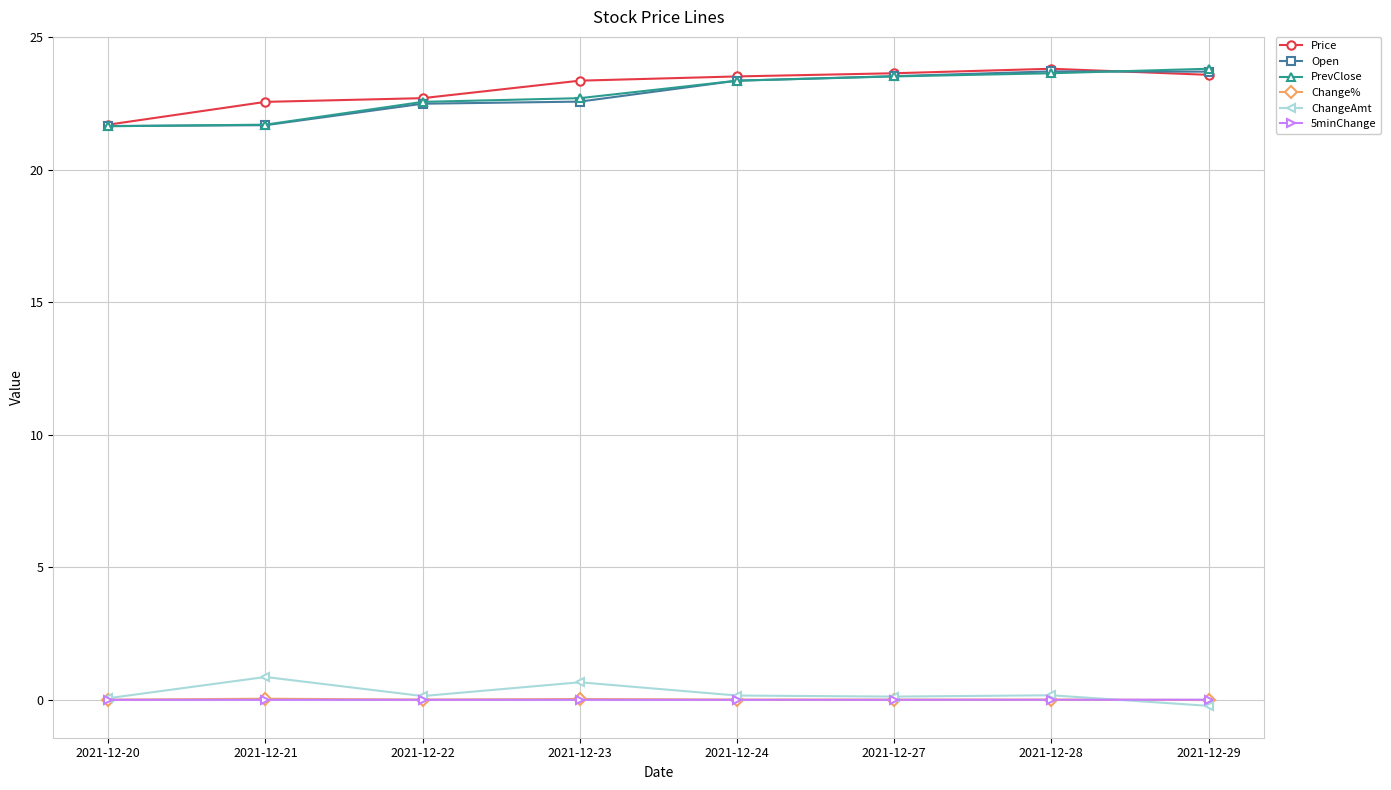

Where is the first local maximum for ChangeAmt?

2021-12-21